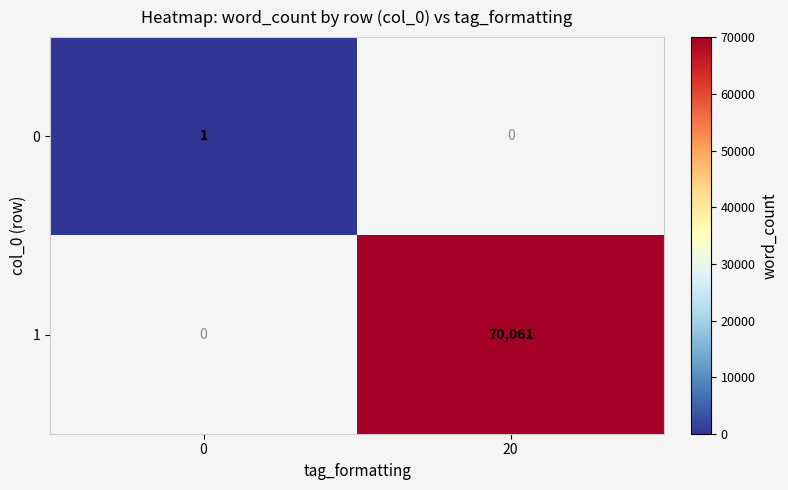

At how many categories does at least one series exceed 67345?

1